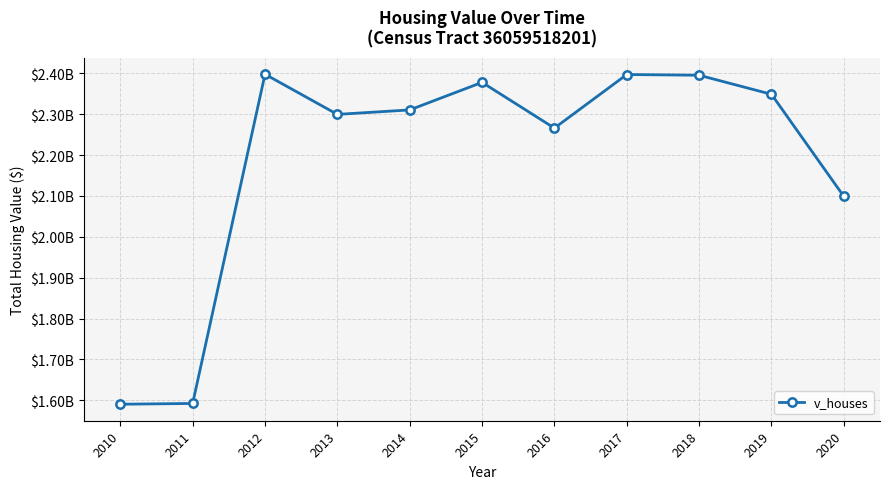

Does the chart have visible grid lines?

Yes